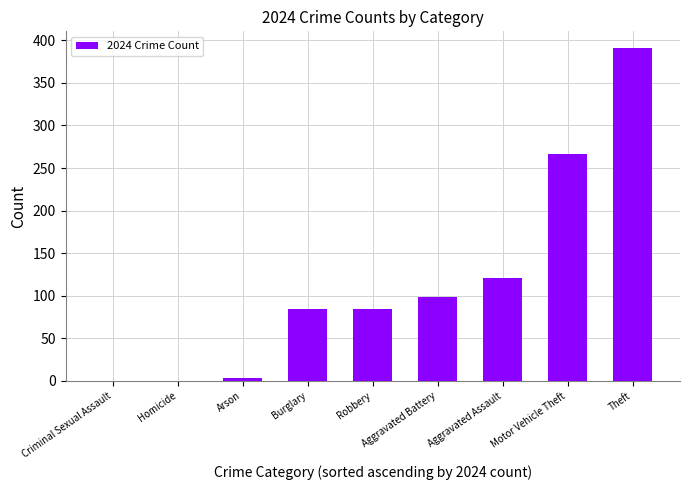

What is the change in value from Aggravated Battery to Motor Vehicle Theft?

+167